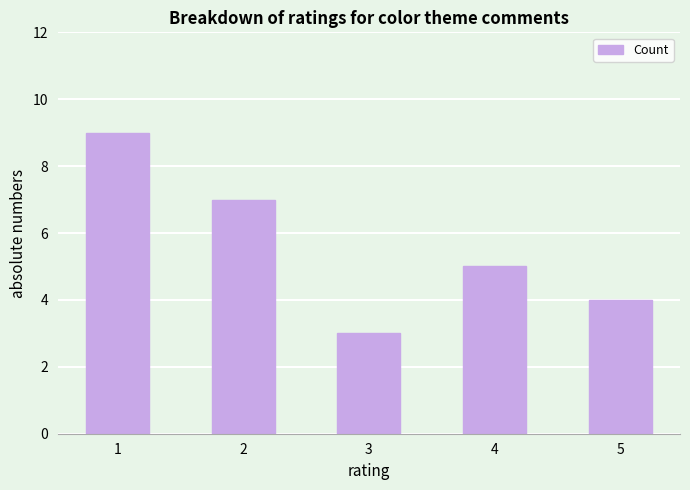

Read the value at 4.

5